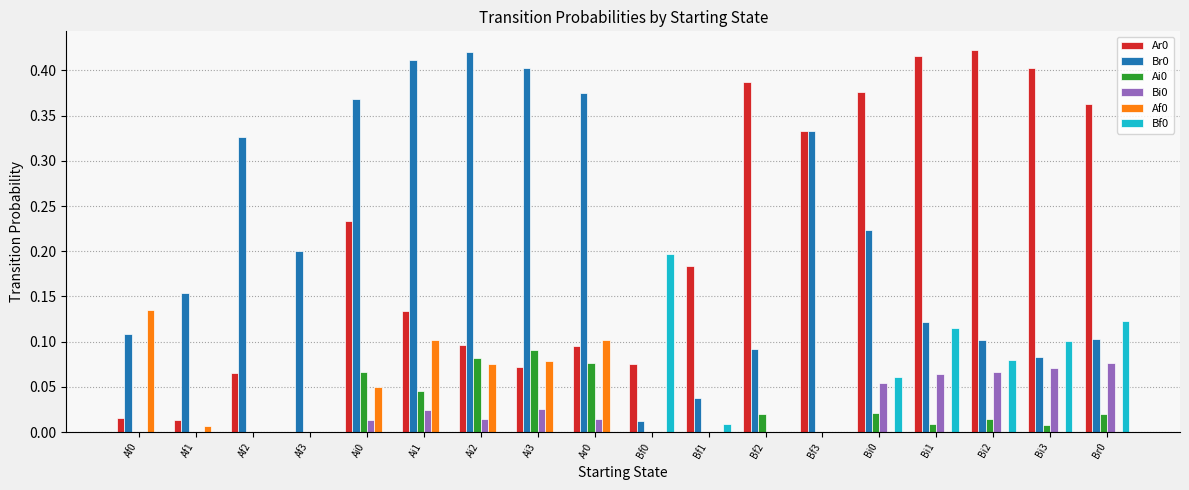

Is it true that Bi0 equals 0.0 at Ai2?

True